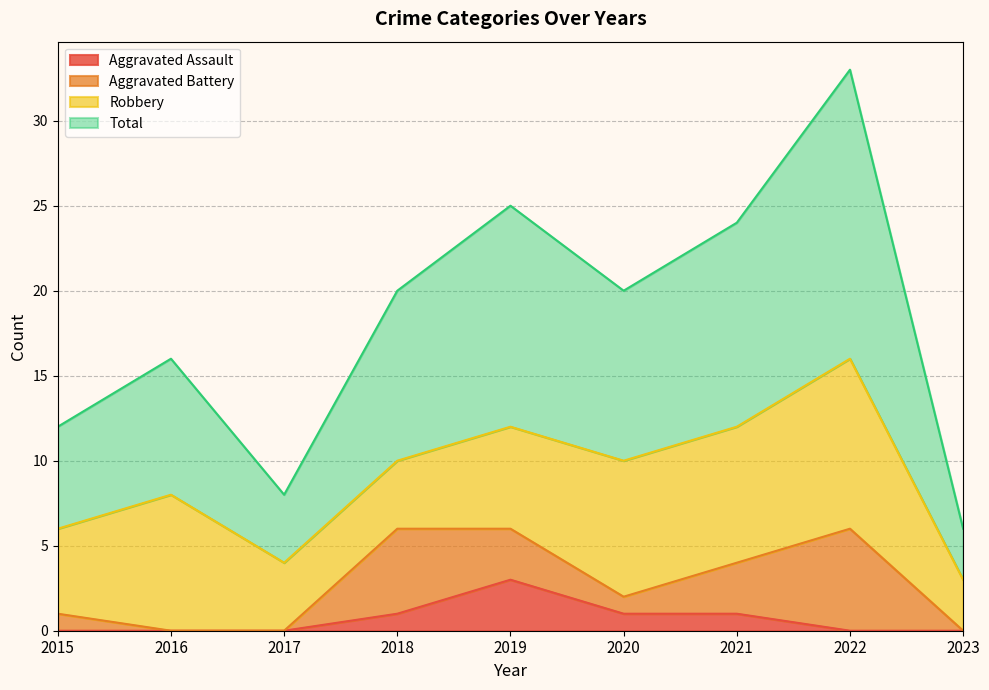

What is the difference between the Total values at 2017 and 2020?

12